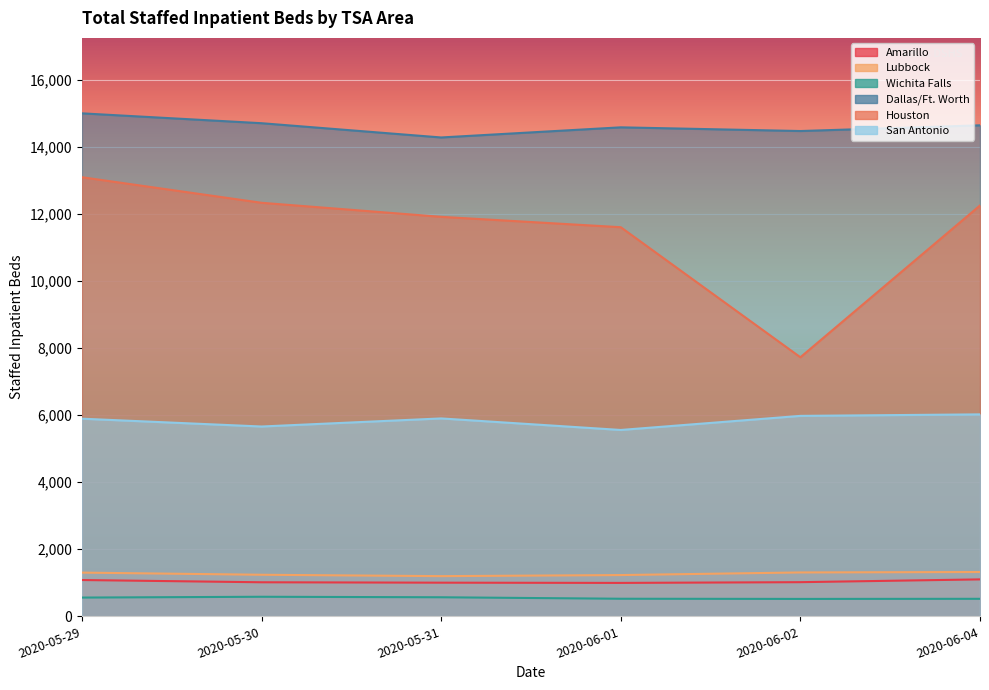

Read the Wichita Falls value at 2020-06-01.

525